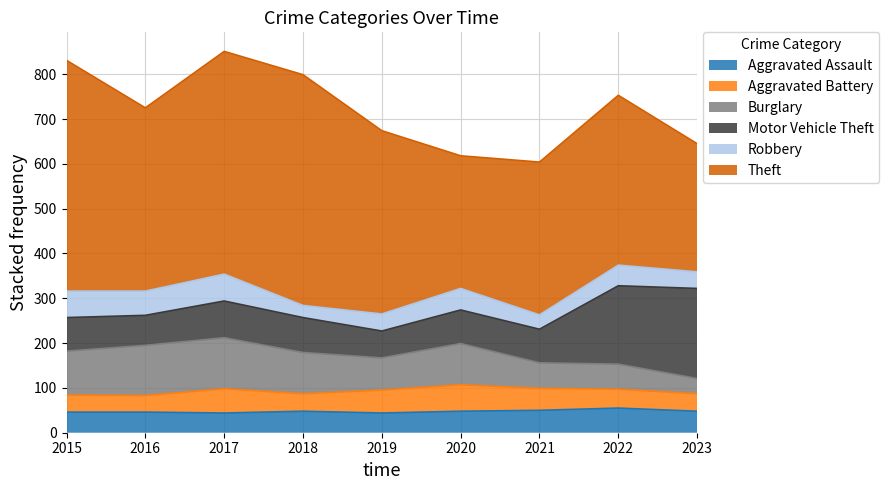

List the series in order of their peak value, lowest first.

Aggravated Assault, Aggravated Battery, Robbery, Burglary, Motor Vehicle Theft, Theft